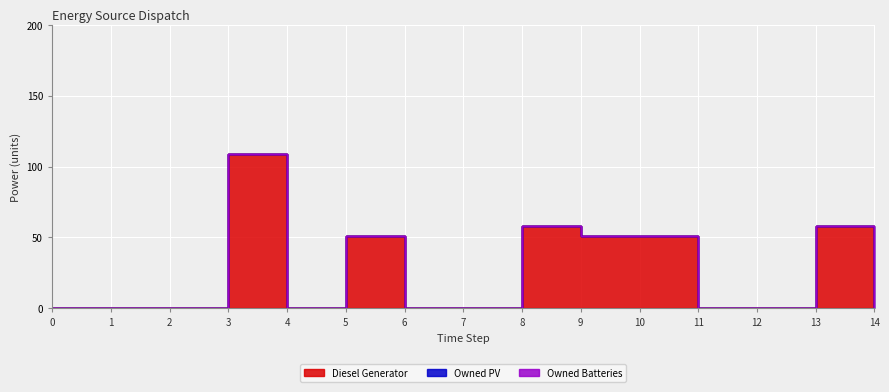

Count the number of data series in this chart.

3